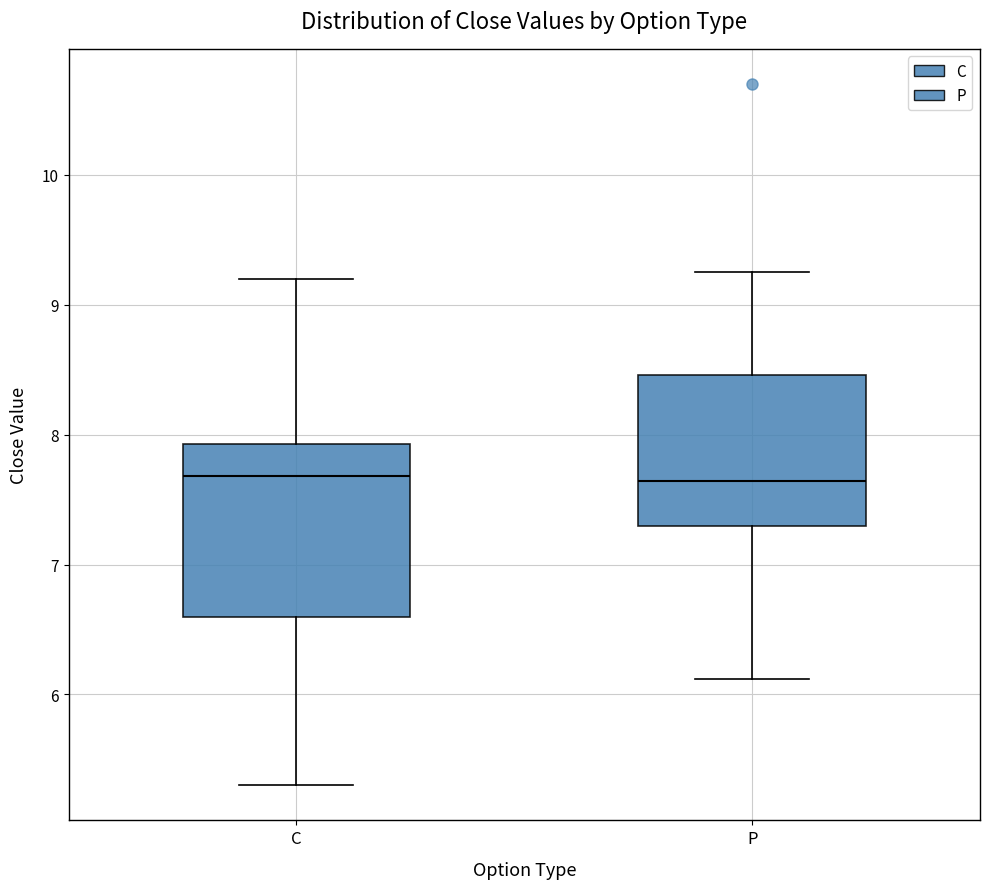

Comparing the boxes themselves (not the whiskers), which one is the tallest?

C